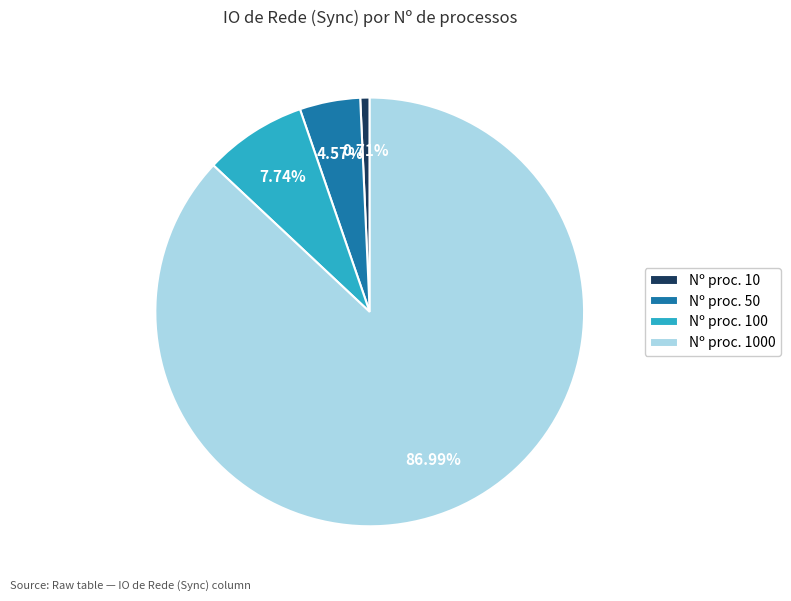

What is the majority slice?

Nº proc. 1000